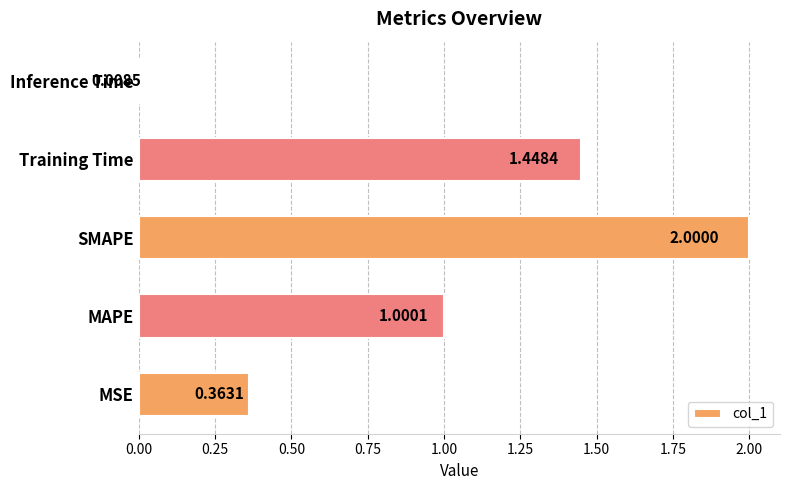

Which category has the lowest value across all series?

Inference Time